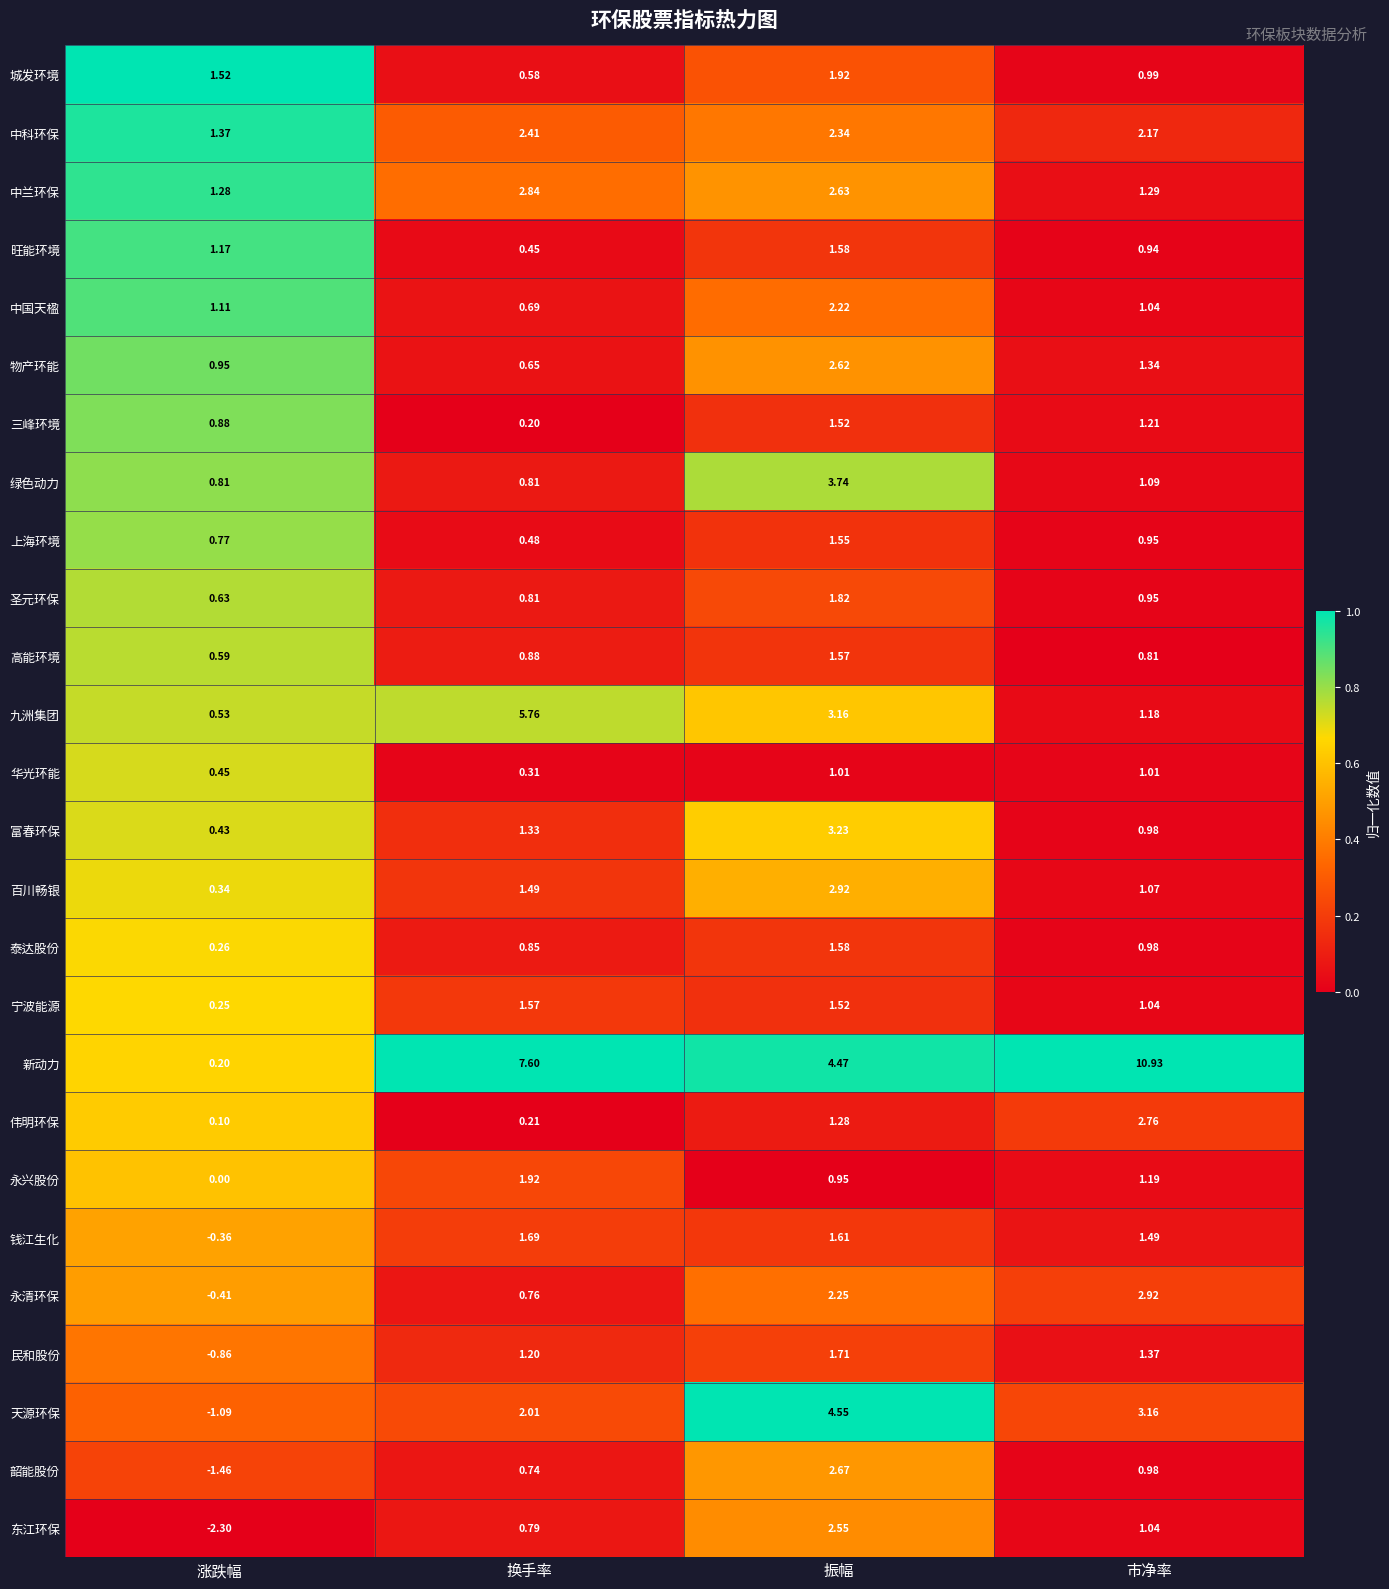

Which series has the widest spread of values?

新动力